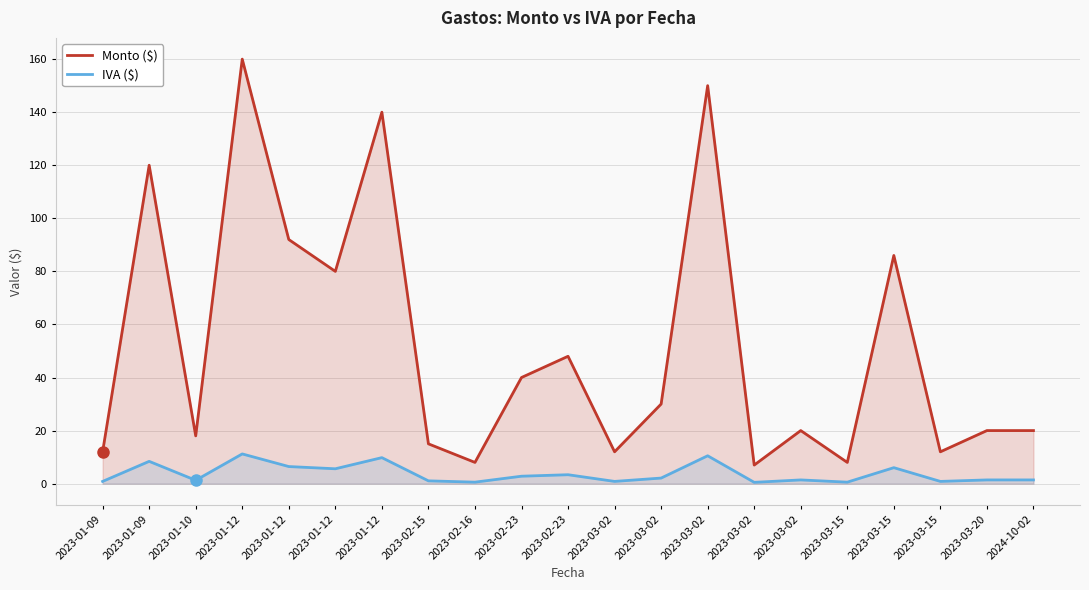

True or false: Monto ($) and IVA ($) cross at least once.

False